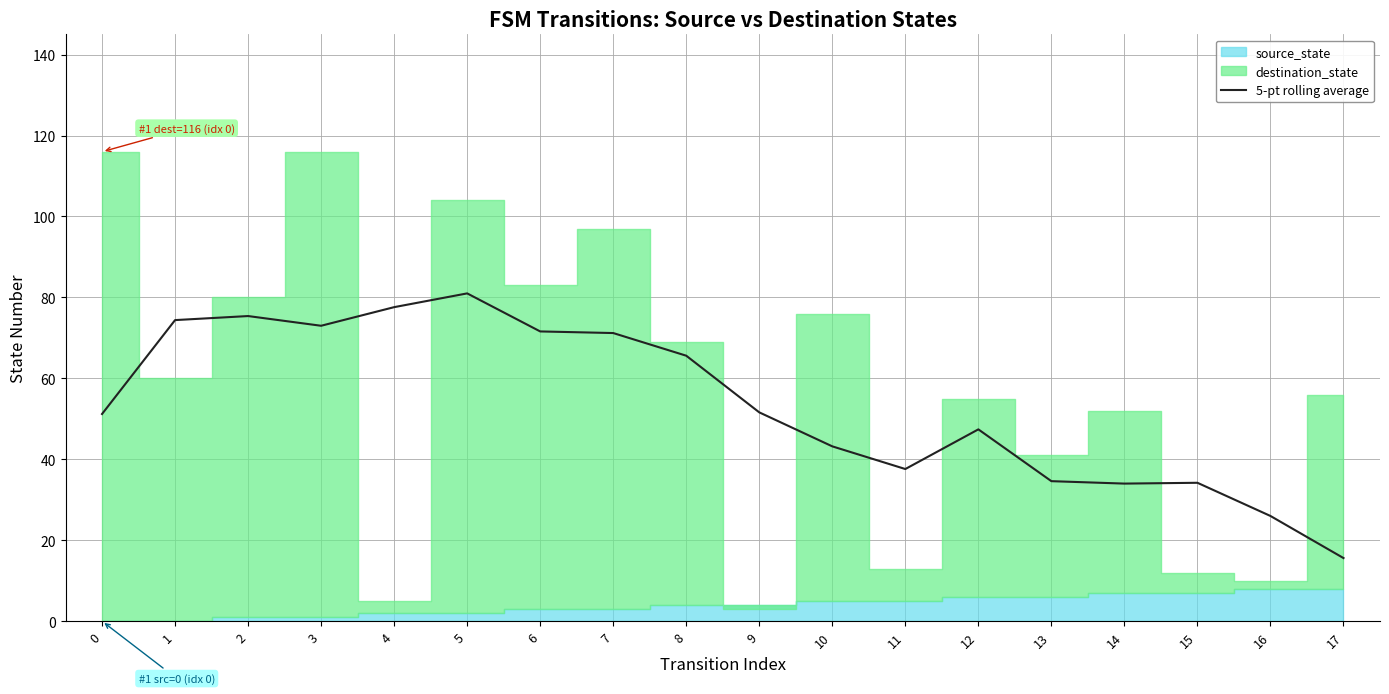

How many data points does each series have?

18